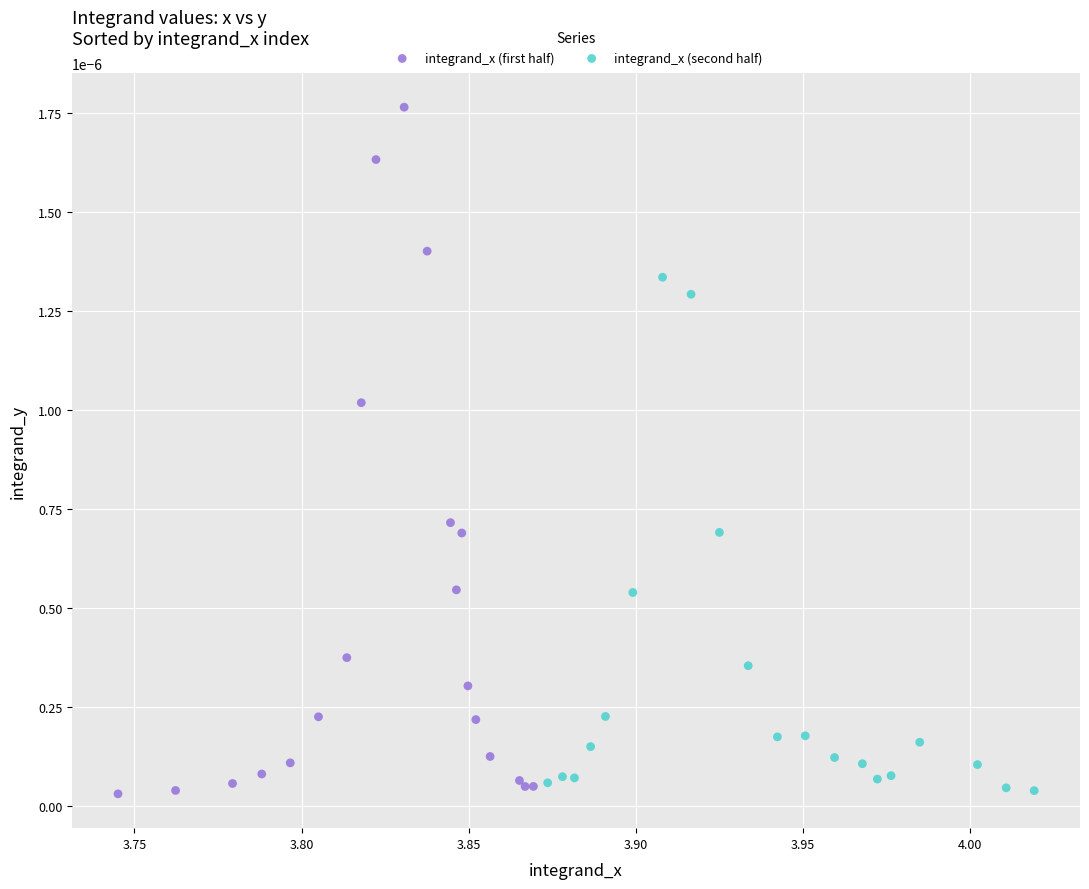

Which series reaches the maximum Y coordinate?

integrand_x (first half)